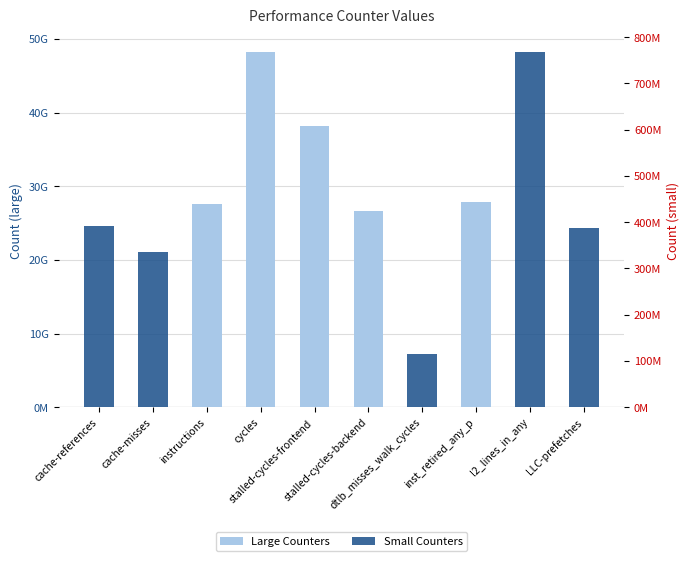

What is the difference between the highest and lowest values at l2_lines_in_any?

767710246